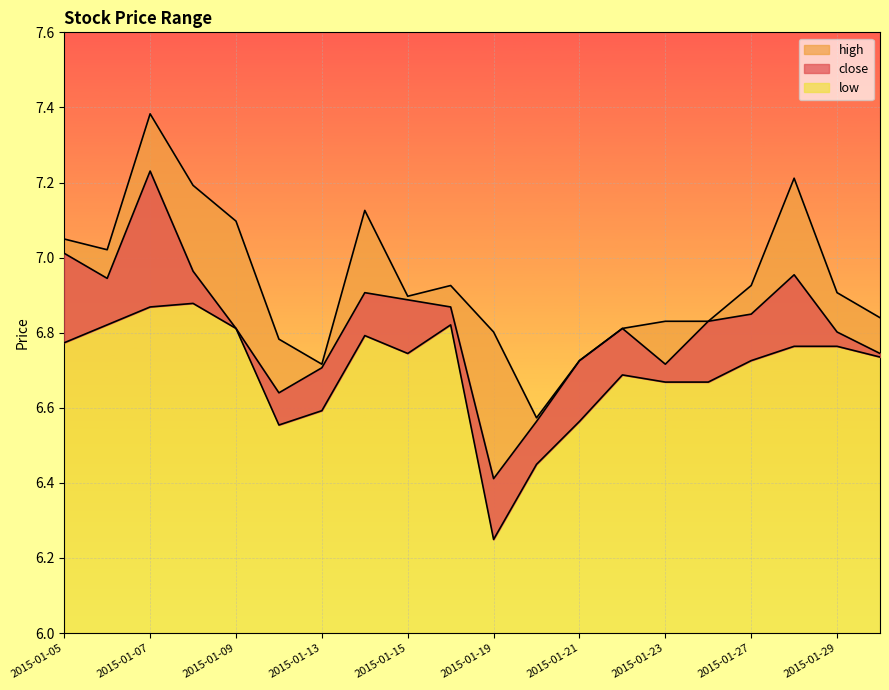

Which category has the highest value in the high series?

2015-01-07